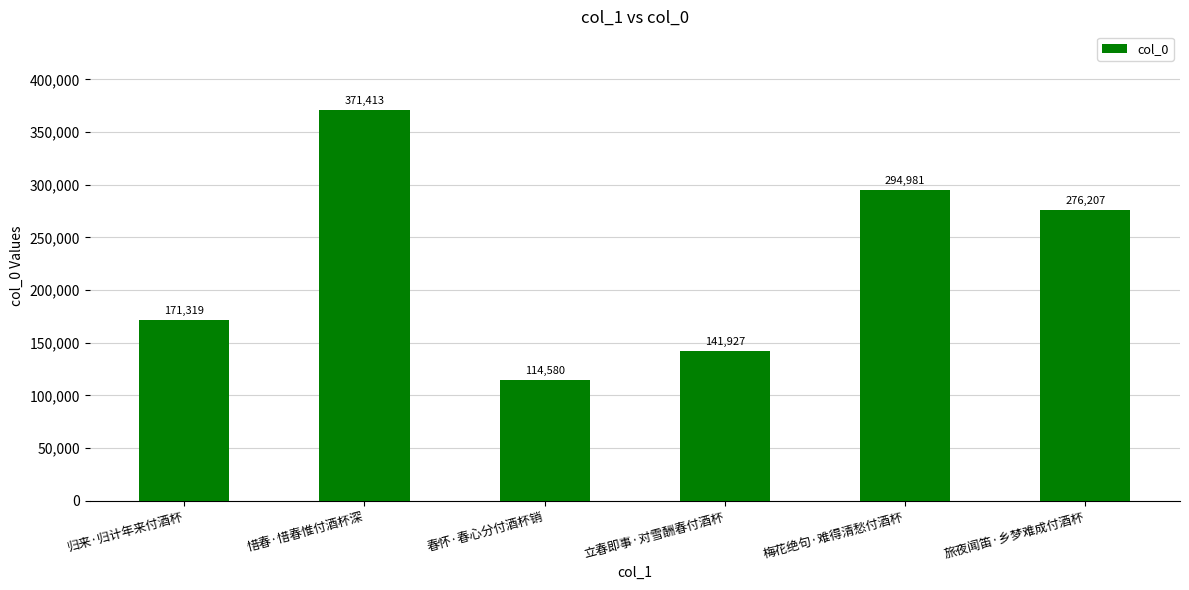

Are the bars horizontal?

No